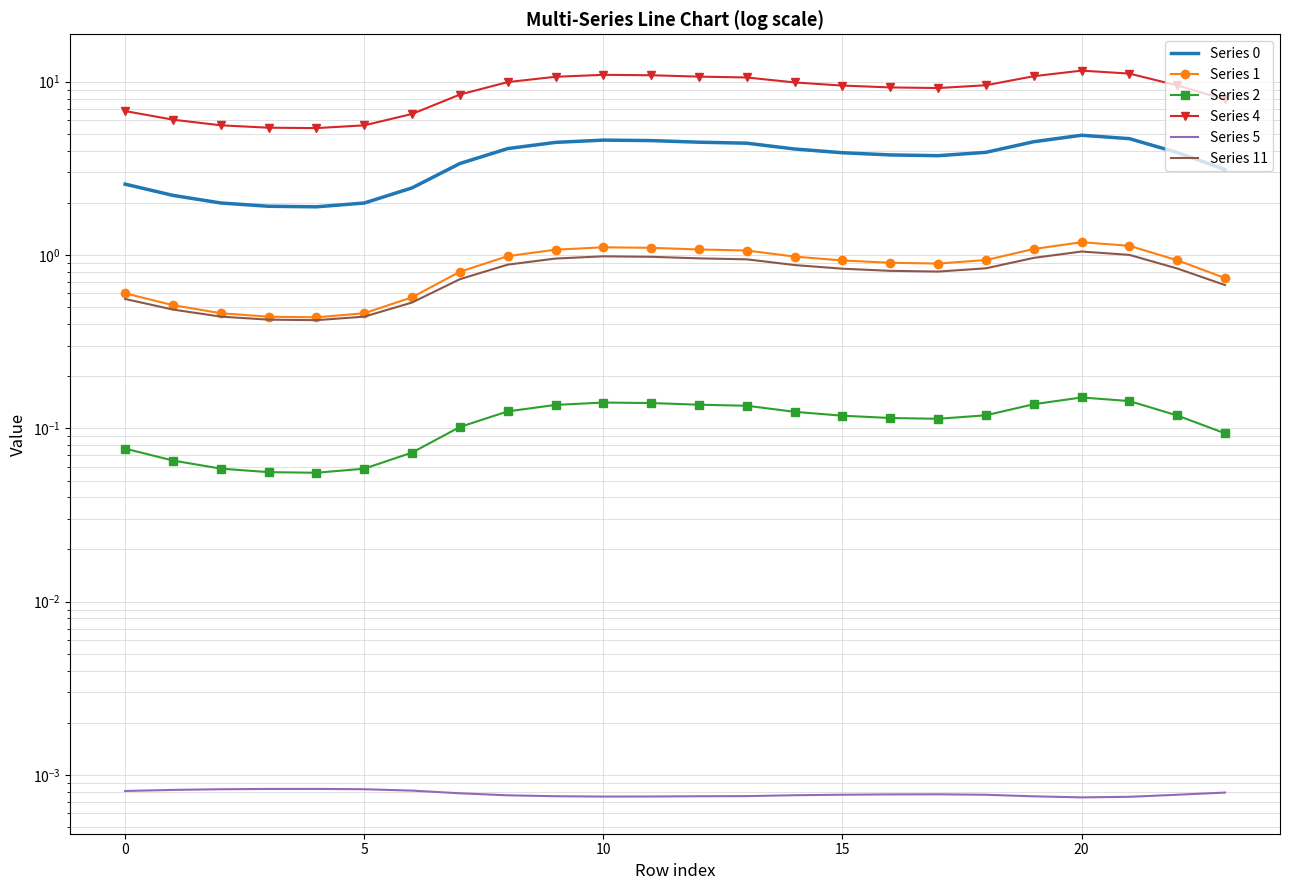

At which category does the chart reach its minimum across all series?

20